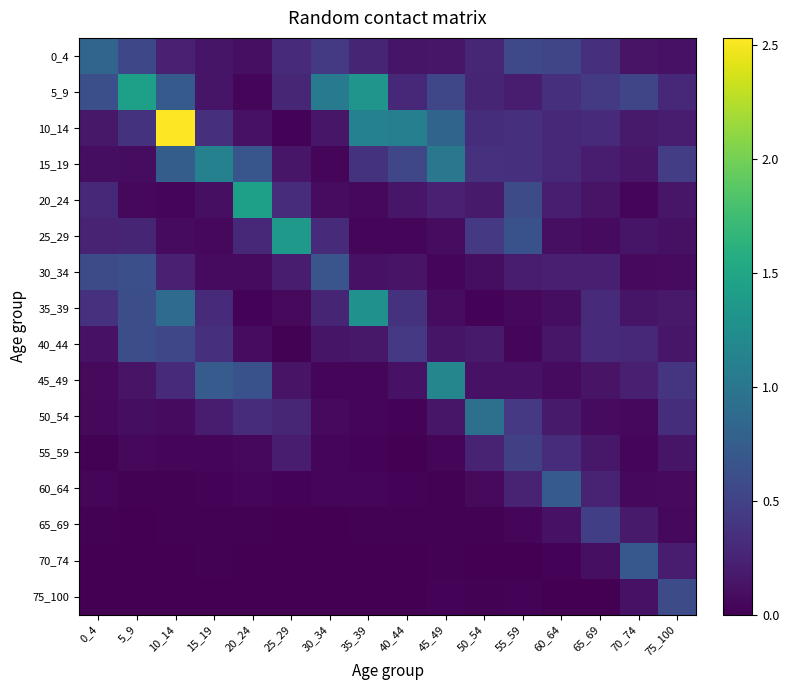

Reading right to left, extract all data points from this chart.

0_4: 75_100=0.1	70_74=0.1	65_69=0.3	60_64=0.5	55_59=0.6	50_54=0.3	45_49=0.2	40_44=0.1	35_39=0.3	30_34=0.4	25_29=0.3	20_24=0.1	15_19=0.1	10_14=0.2	5_9=0.5	0_4=0.8
5_9: 75_100=0.3	70_74=0.5	65_69=0.4	60_64=0.3	55_59=0.2	50_54=0.3	45_49=0.5	40_44=0.3	35_39=1.3	30_34=1.0	25_29=0.3	20_24=0.0	15_19=0.1	10_14=0.7	5_9=1.4	0_4=0.6
10_14: 75_100=0.2	70_74=0.2	65_69=0.3	60_64=0.3	55_59=0.3	50_54=0.3	45_49=0.8	40_44=1.1	35_39=1.1	30_34=0.2	25_29=0.0	20_24=0.1	15_19=0.3	10_14=2.5	5_9=0.4	0_4=0.2
15_19: 75_100=0.5	70_74=0.2	65_69=0.2	60_64=0.3	55_59=0.4	50_54=0.4	45_49=1.0	40_44=0.5	35_39=0.4	30_34=0.0	25_29=0.2	20_24=0.7	15_19=1.1	10_14=0.7	5_9=0.1	0_4=0.1
20_24: 75_100=0.2	70_74=0.0	65_69=0.1	60_64=0.2	55_59=0.6	50_54=0.2	45_49=0.2	40_44=0.1	35_39=0.1	30_34=0.1	25_29=0.3	20_24=1.4	15_19=0.1	10_14=0.0	5_9=0.1	0_4=0.3
25_29: 75_100=0.1	70_74=0.1	65_69=0.1	60_64=0.1	55_59=0.6	50_54=0.4	45_49=0.1	40_44=0.0	35_39=0.0	30_34=0.3	25_29=1.4	20_24=0.3	15_19=0.1	10_14=0.1	5_9=0.3	0_4=0.2
30_34: 75_100=0.1	70_74=0.1	65_69=0.2	60_64=0.2	55_59=0.2	50_54=0.1	45_49=0.0	40_44=0.1	35_39=0.1	30_34=0.7	25_29=0.2	20_24=0.1	15_19=0.1	10_14=0.2	5_9=0.6	0_4=0.6
35_39: 75_100=0.2	70_74=0.1	65_69=0.3	60_64=0.1	55_59=0.0	50_54=0.0	45_49=0.1	40_44=0.4	35_39=1.3	30_34=0.3	25_29=0.1	20_24=0.0	15_19=0.3	10_14=0.9	5_9=0.6	0_4=0.4
40_44: 75_100=0.2	70_74=0.3	65_69=0.3	60_64=0.2	55_59=0.0	50_54=0.2	45_49=0.1	40_44=0.4	35_39=0.2	30_34=0.1	25_29=0.0	20_24=0.1	15_19=0.3	10_14=0.5	5_9=0.6	0_4=0.1
45_49: 75_100=0.4	70_74=0.2	65_69=0.1	60_64=0.1	55_59=0.1	50_54=0.1	45_49=1.2	40_44=0.1	35_39=0.0	30_34=0.0	25_29=0.1	20_24=0.6	15_19=0.7	10_14=0.3	5_9=0.1	0_4=0.1
50_54: 75_100=0.3	70_74=0.0	65_69=0.1	60_64=0.2	55_59=0.4	50_54=0.9	45_49=0.2	40_44=0.0	35_39=0.0	30_34=0.1	25_29=0.3	20_24=0.3	15_19=0.2	10_14=0.1	5_9=0.1	0_4=0.1
55_59: 75_100=0.1	70_74=0.0	65_69=0.2	60_64=0.3	55_59=0.5	50_54=0.2	45_49=0.0	40_44=0.0	35_39=0.0	30_34=0.0	25_29=0.2	20_24=0.1	15_19=0.0	10_14=0.0	5_9=0.1	0_4=0.0
60_64: 75_100=0.1	70_74=0.1	65_69=0.2	60_64=0.7	55_59=0.2	50_54=0.1	45_49=0.0	40_44=0.0	35_39=0.0	30_34=0.0	25_29=0.0	20_24=0.0	15_19=0.0	10_14=0.0	5_9=0.0	0_4=0.0
65_69: 75_100=0.1	70_74=0.2	65_69=0.5	60_64=0.1	55_59=0.0	50_54=0.0	45_49=0.0	40_44=0.0	35_39=0.0	30_34=0.0	25_29=0.0	20_24=0.0	15_19=0.0	10_14=0.0	5_9=0.0	0_4=0.0
70_74: 75_100=0.2	70_74=0.7	65_69=0.1	60_64=0.0	55_59=0.0	50_54=0.0	45_49=0.0	40_44=0.0	35_39=0.0	30_34=0.0	25_29=0.0	20_24=0.0	15_19=0.0	10_14=0.0	5_9=0.0	0_4=0.0
75_100: 75_100=0.6	70_74=0.1	65_69=0.0	60_64=0.0	55_59=0.0	50_54=0.0	45_49=0.0	40_44=0.0	35_39=0.0	30_34=0.0	25_29=0.0	20_24=0.0	15_19=0.0	10_14=0.0	5_9=0.0	0_4=0.0